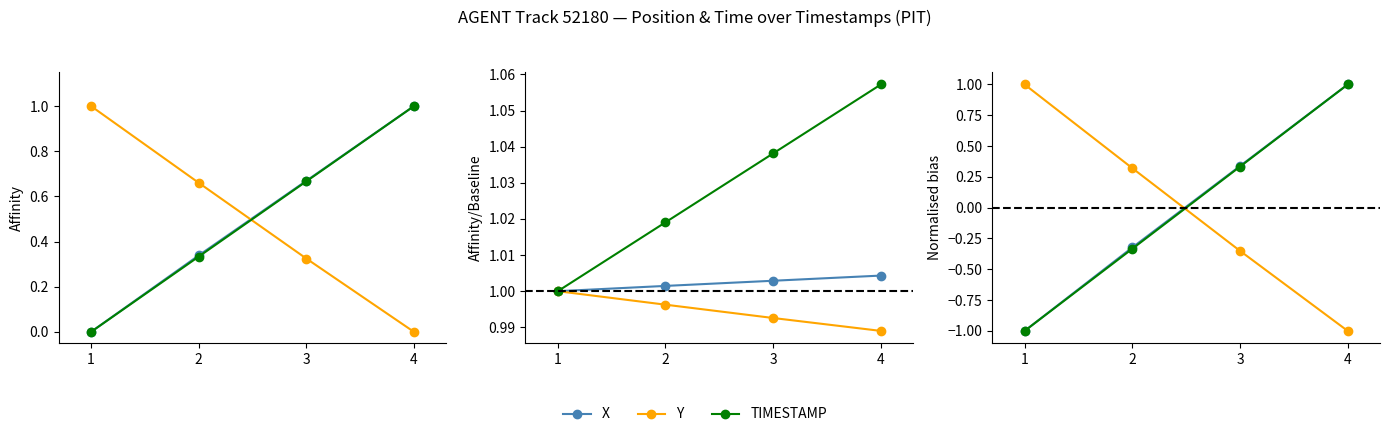

The TIMESTAMP series shows 1.0 at 4. True or false?

True